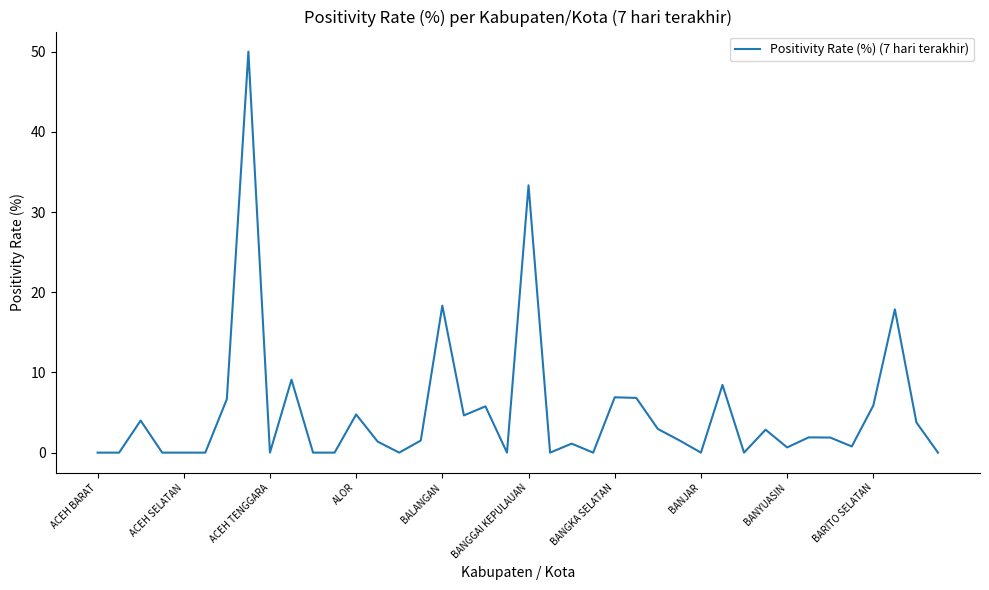

What is the average value?

5.1